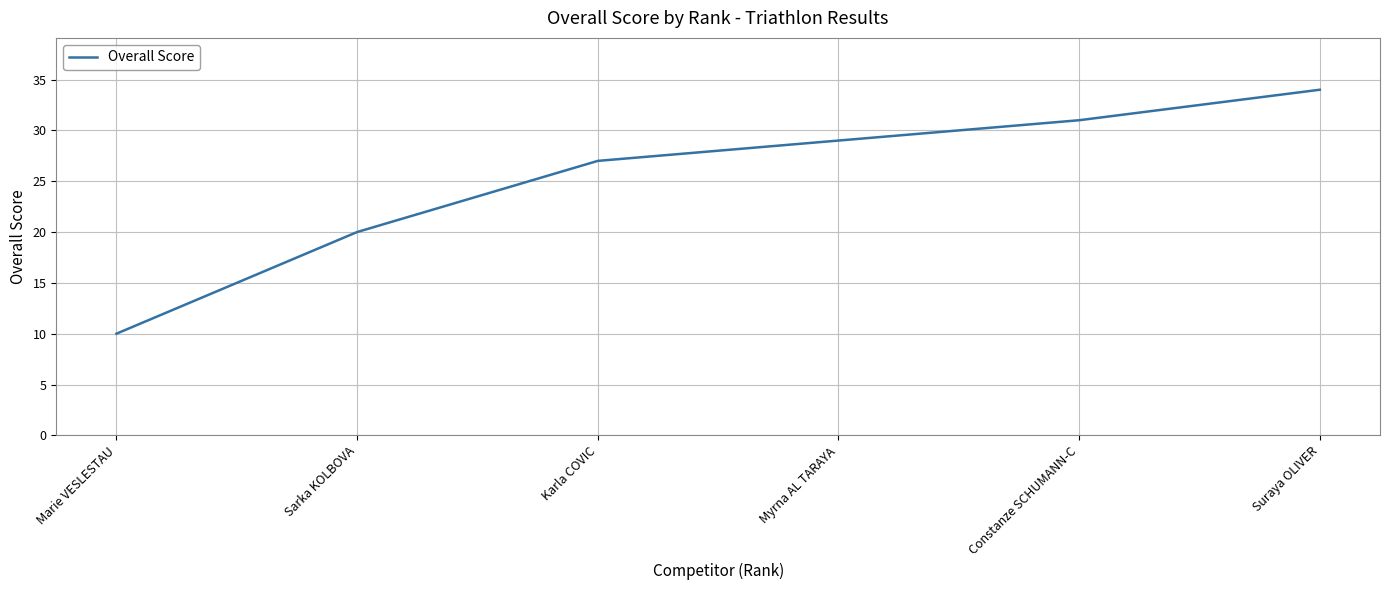

Which label corresponds to the largest value in the chart?

Suraya OLIVER